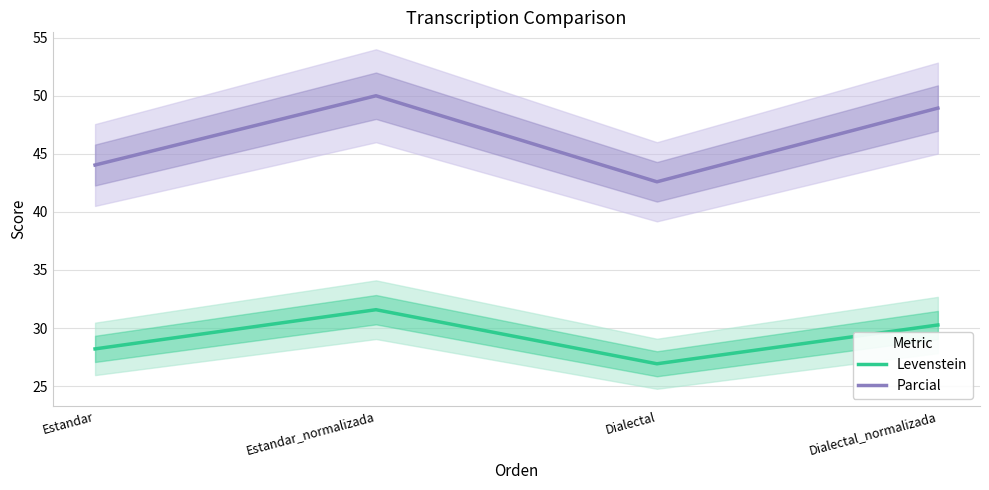

What is the spread (max minus min) of values at Estandar_normalizada?

18.4